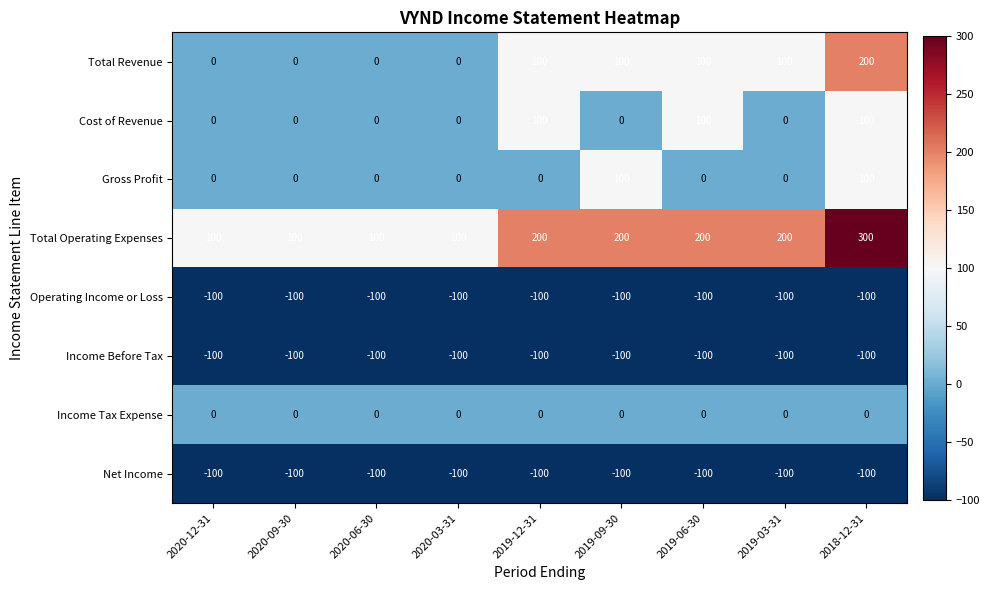

What is the minimum value shown in the chart?

-100